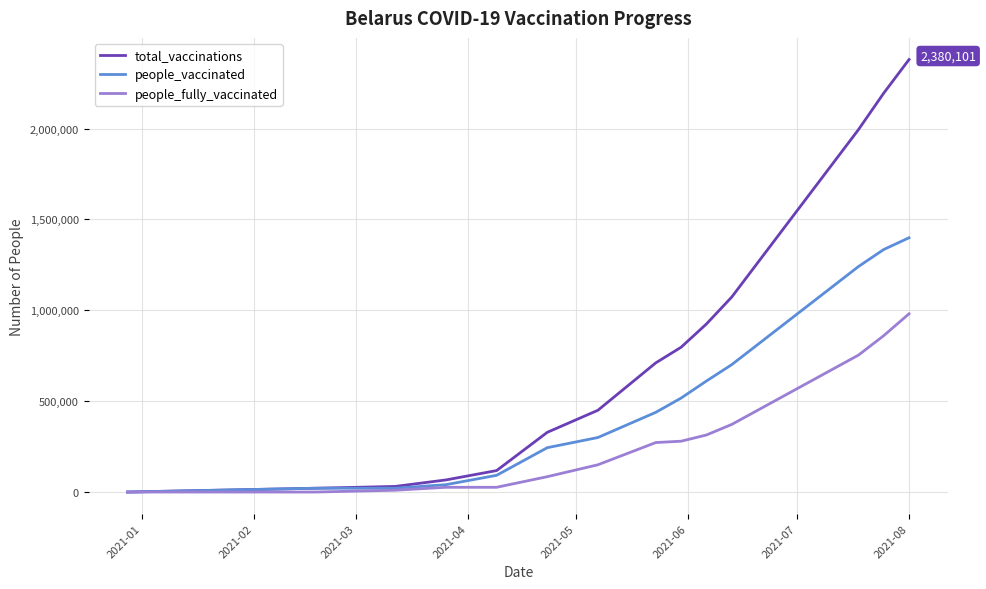

Which series has the largest total across all categories?

total_vaccinations